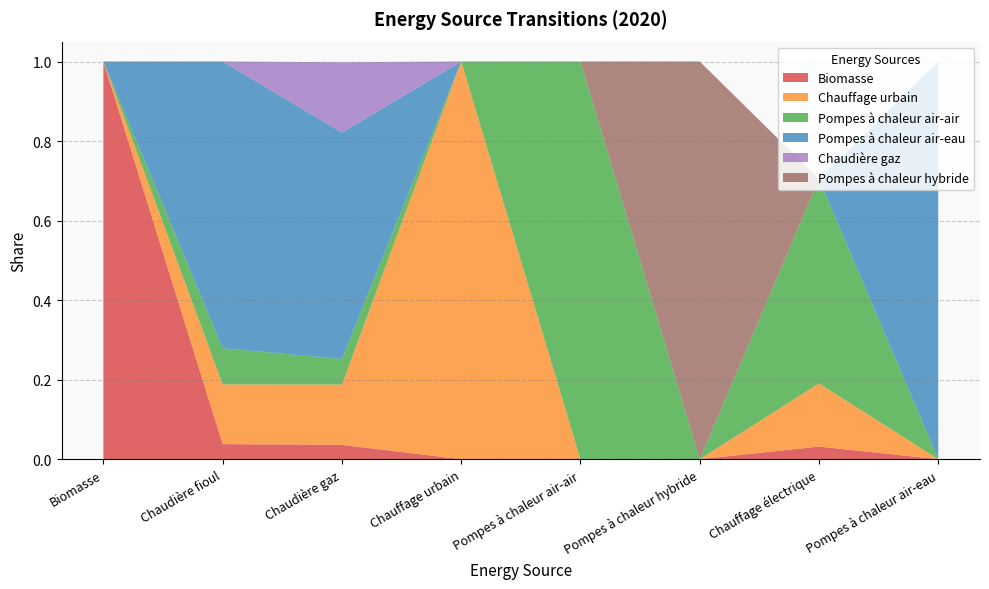

Reading left to right, extract all data points from this chart.

Biomasse: 1.0	0.0	0.0	0.0	0.0	0.0	0.0	0.0
Chauffage urbain: 0.0	0.2	0.2	1.0	0.0	0.0	0.2	0.0
Pompes à chaleur air-air: 0.0	0.1	0.1	0.0	1.0	0.0	0.5	0.0
Pompes à chaleur air-eau: 0.0	0.7	0.6	0.0	0.0	0.0	0.0	1.0
Chaudière gaz: 0.0	0.0	0.2	0.0	0.0	0.0	0.0	0.0
Pompes à chaleur hybride: 0.0	0.0	0.0	0.0	0.0	1.0	0.0	0.0